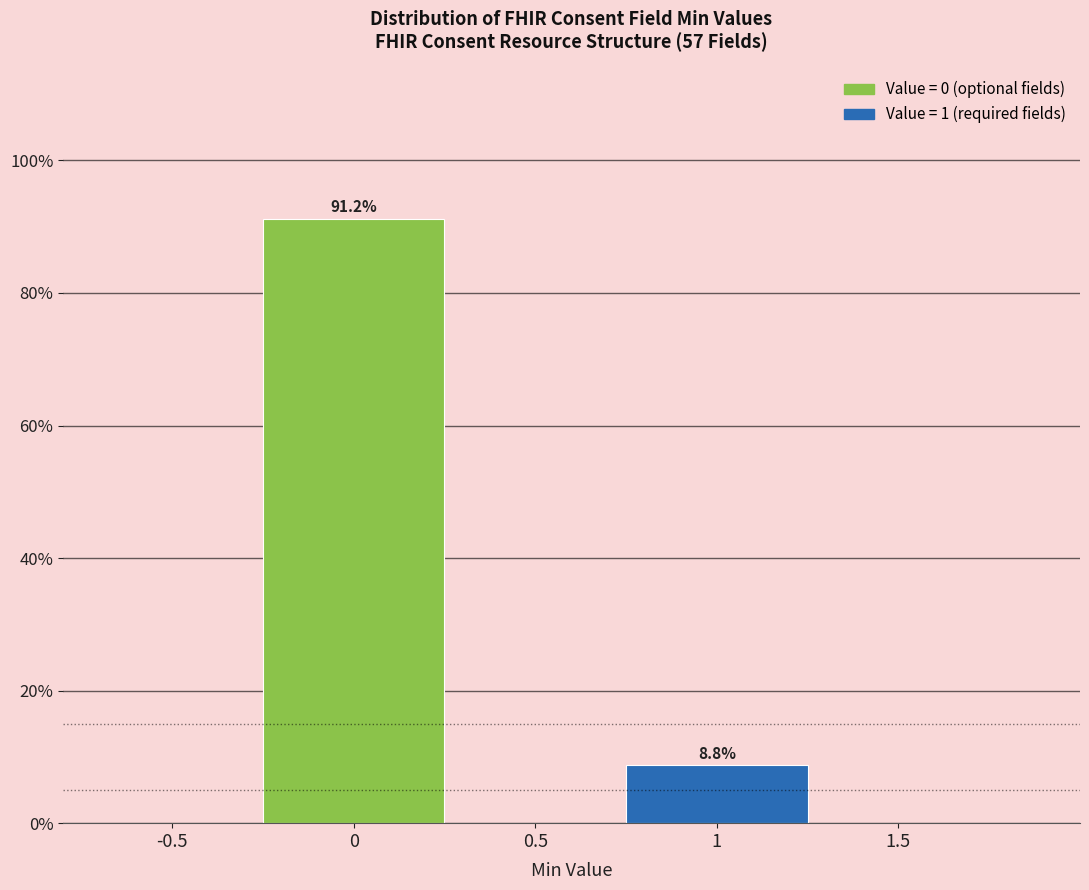

Reading left to right, transcribe all the data shown in this chart.

0=91.2	1=8.8